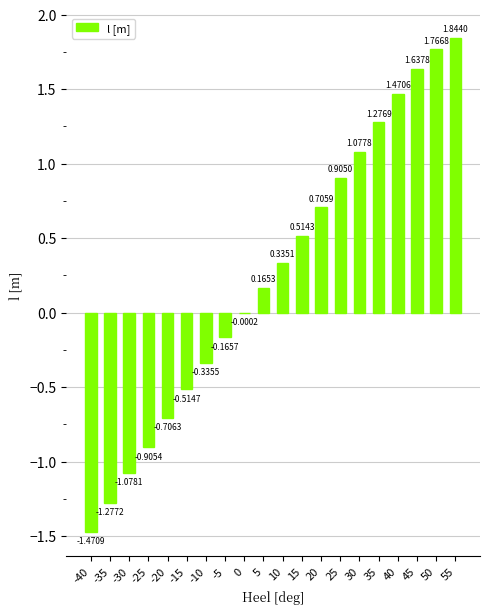

What is the sum of all values?

5.2